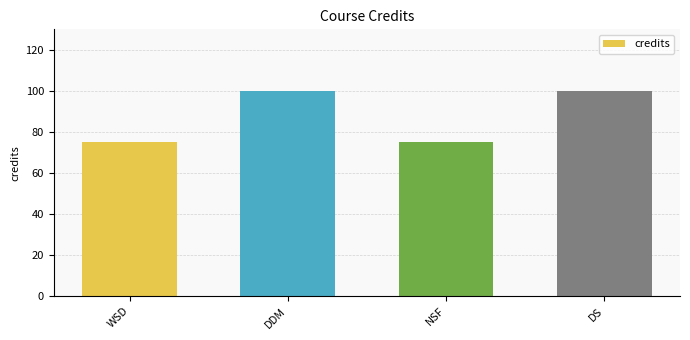

Is it true that the value at DDM is 33?

False